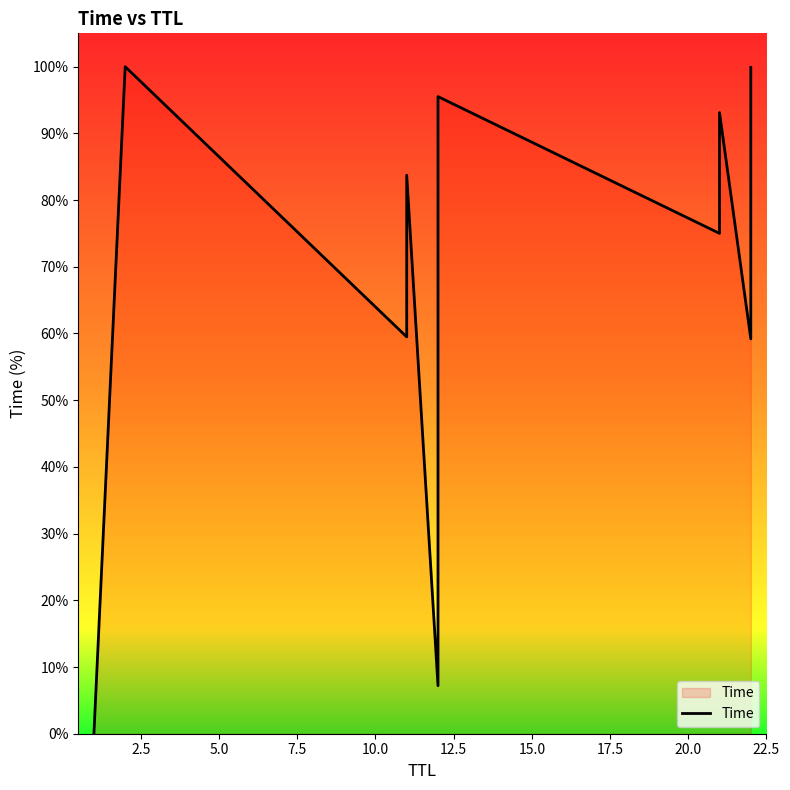

What is the sum of the values at 5.0 and 7.5?

143.2